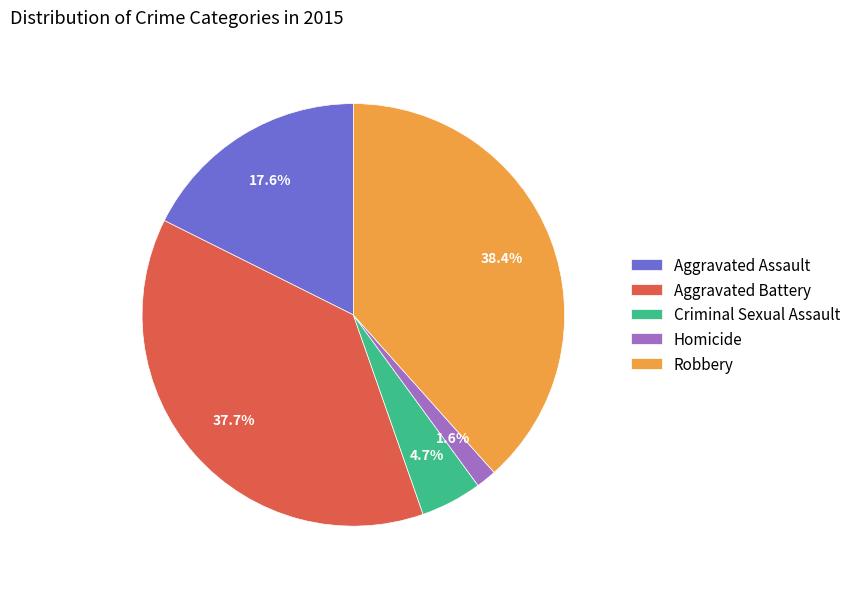

Which slice is the smallest?

Homicide